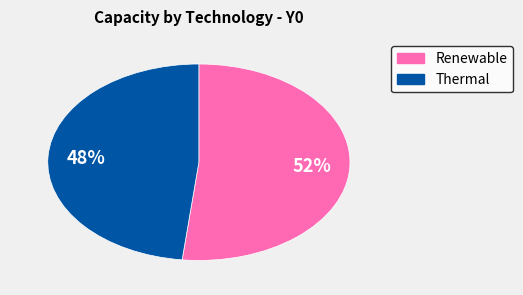

Is there a majority slice in this chart?

Yes